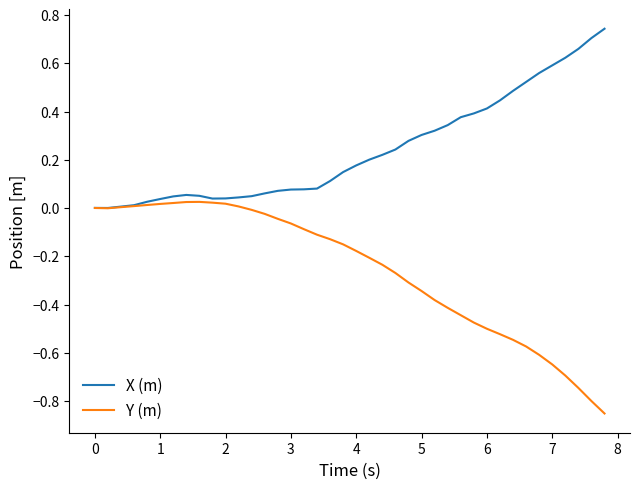

Which series has the largest total across all categories?

X (m)